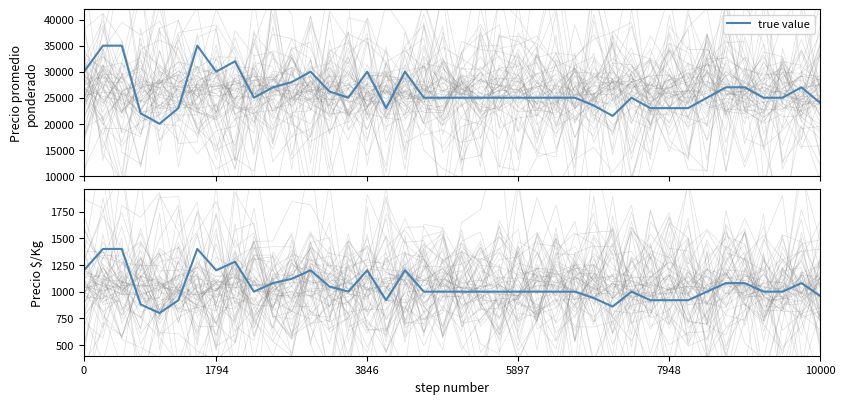

How many points are higher than both their immediate neighbors (excluding endpoints)?

7